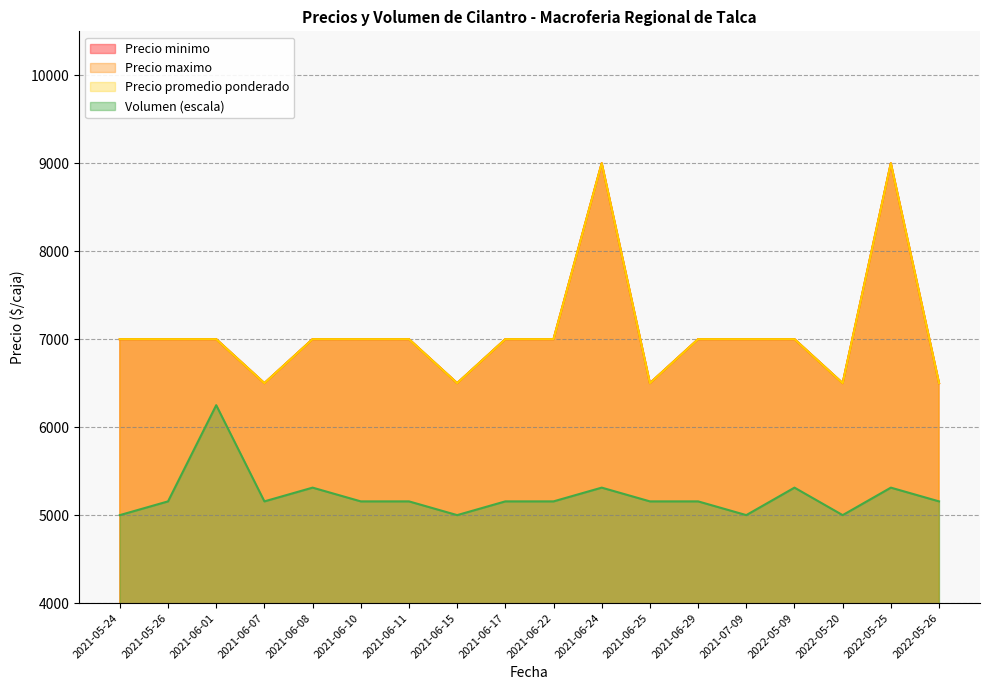

Between 2021-06-11 and 2021-06-22, which series saw the biggest shift?

Precio minimo